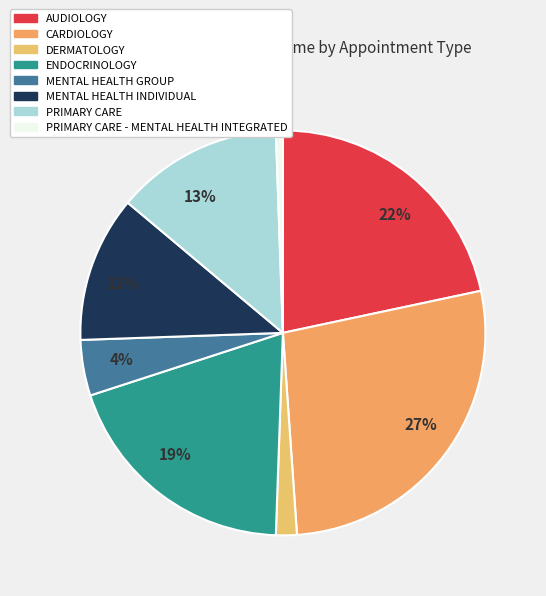

How many slices are in this pie chart?

8